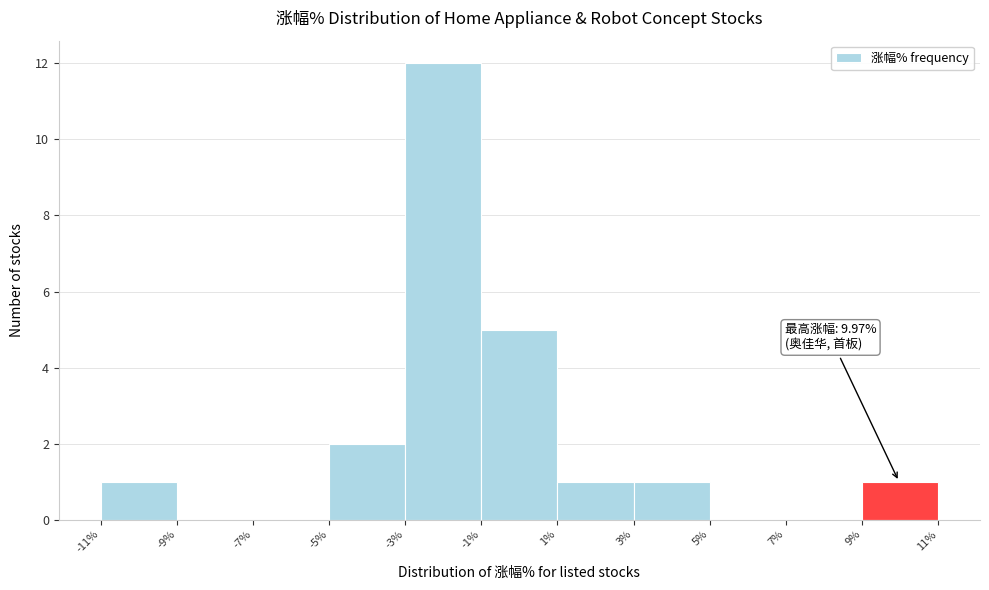

Which range on the x-axis has the tallest bar?

-3% to -1%